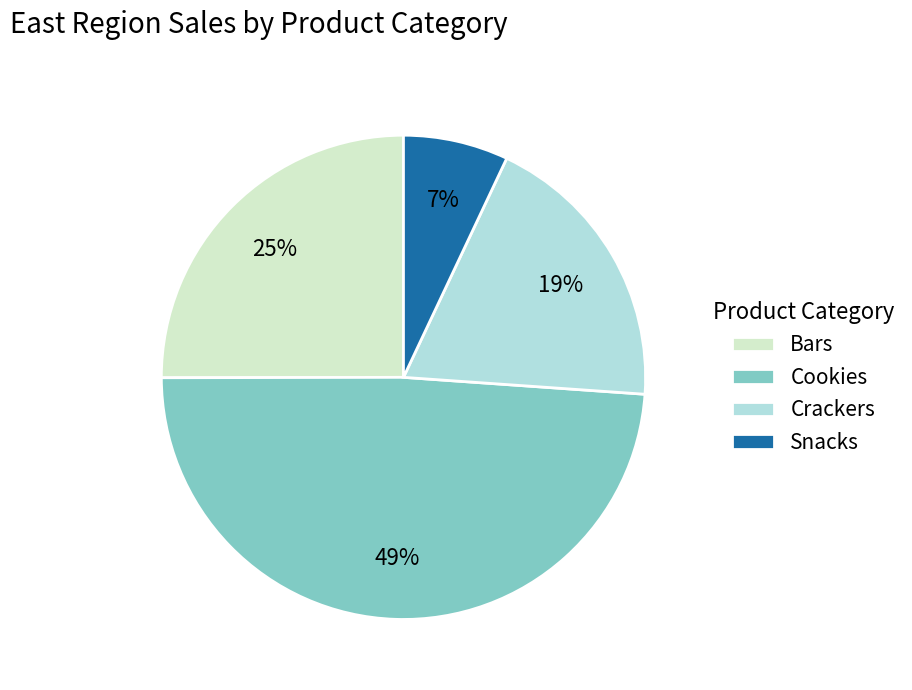

Is Bars the majority of the pie?

No